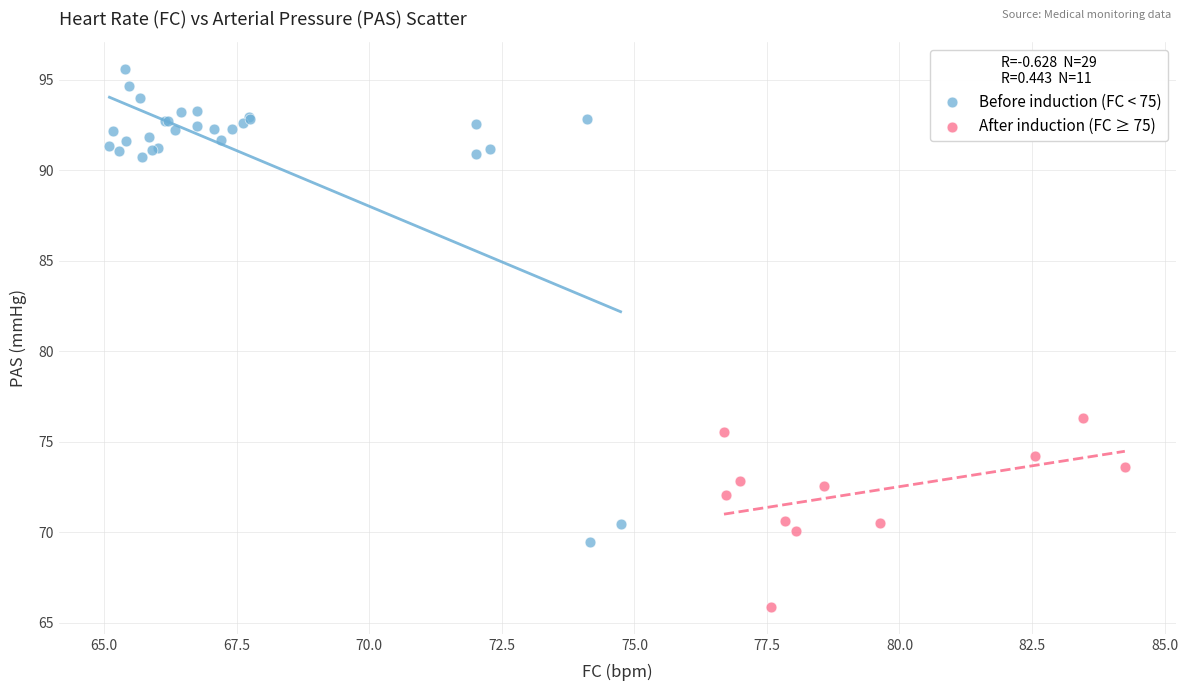

Which series reaches the maximum Y coordinate?

Before induction (FC < 75)